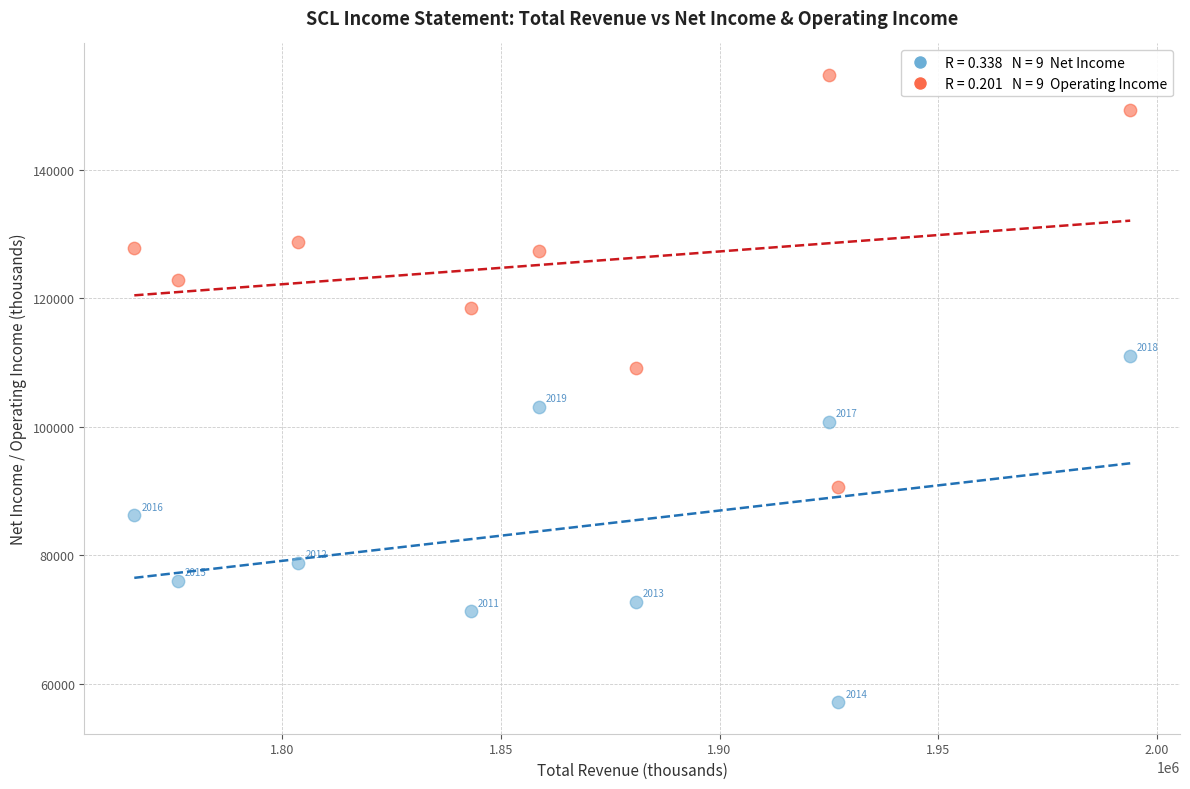

Across all data points, what is the range of Y values (max minus min)?

97700